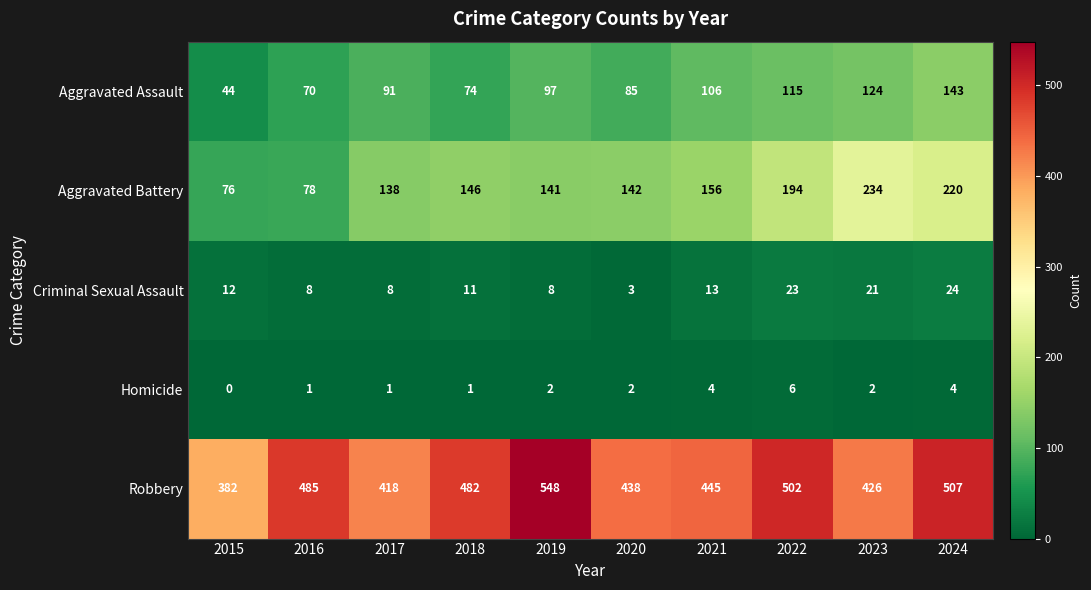

What is the difference between the Criminal Sexual Assault values at 2021 and 2022?

10